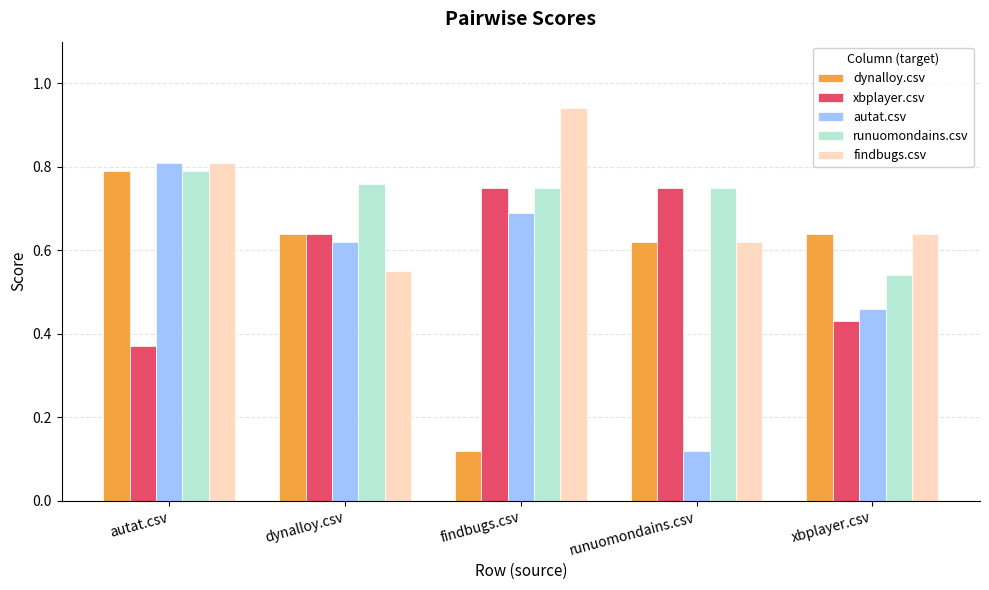

At which label is dynalloy.csv closest to 0?

findbugs.csv